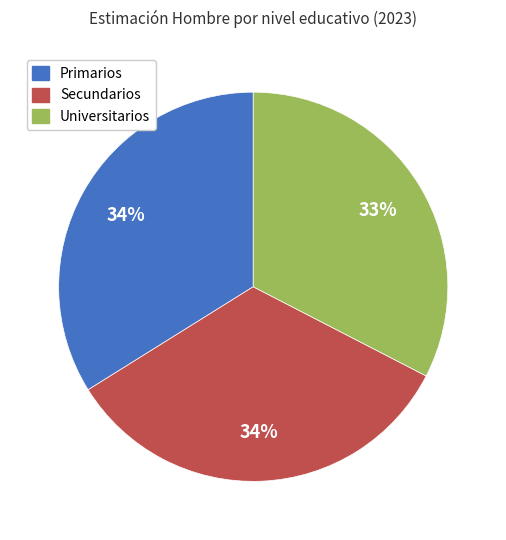

Is there a majority slice in this chart?

No